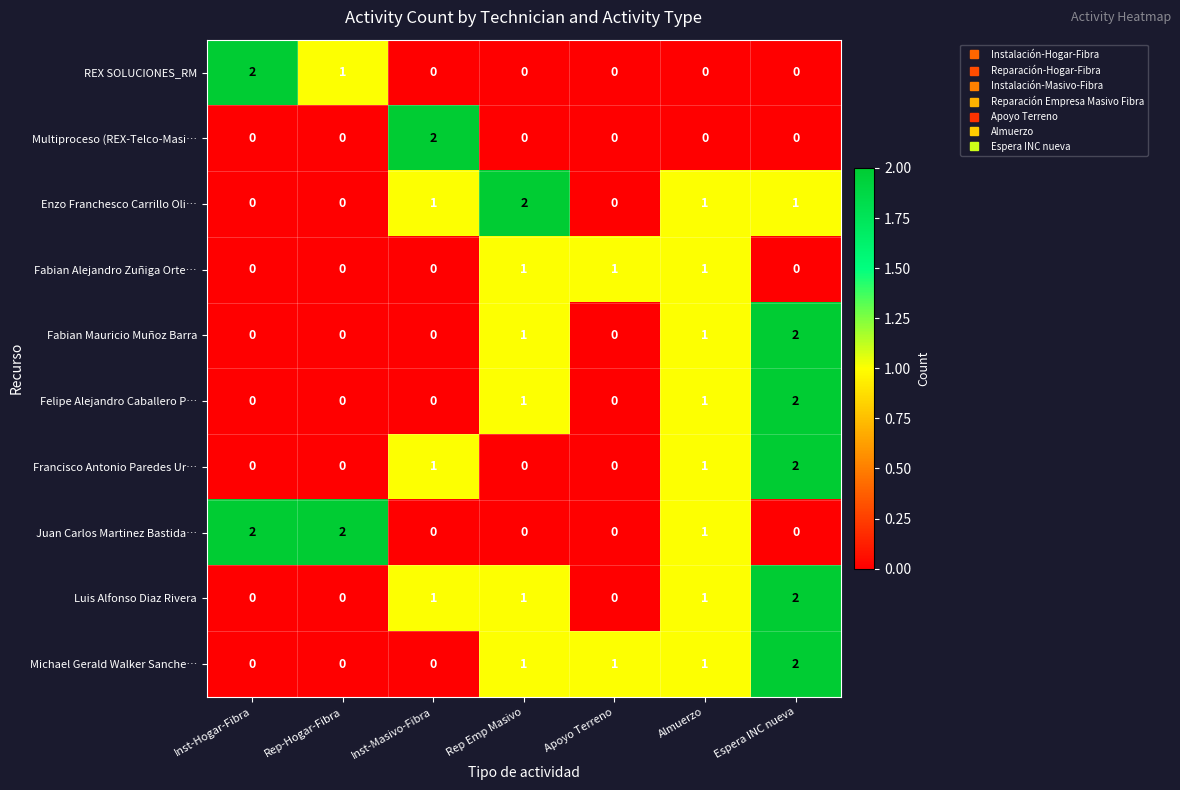

At which category is the sum across all series the highest?

Espera INC nueva